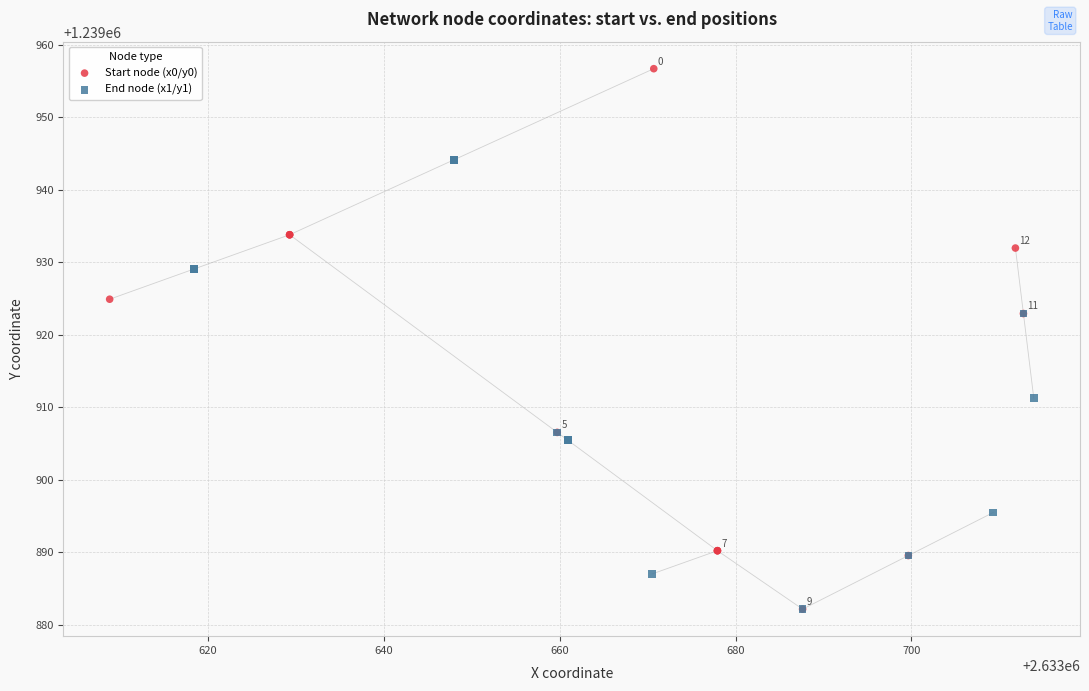

Which series reaches the maximum Y coordinate?

Start node (x0/y0)